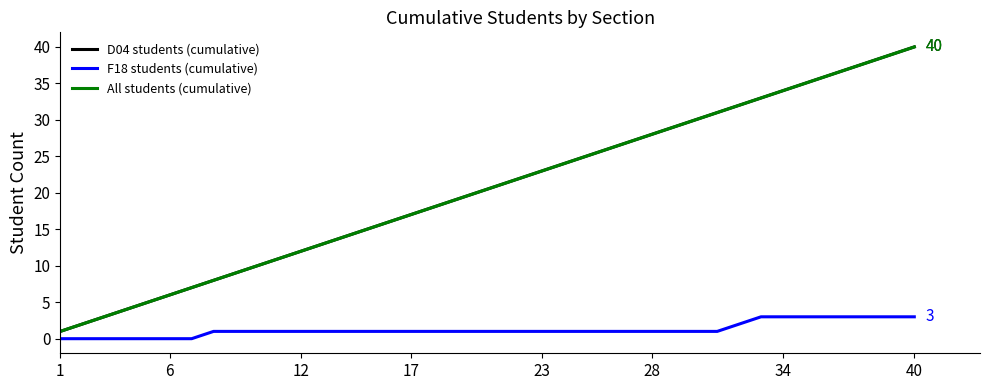

Does the chart display data point markers on the line(s)?

No